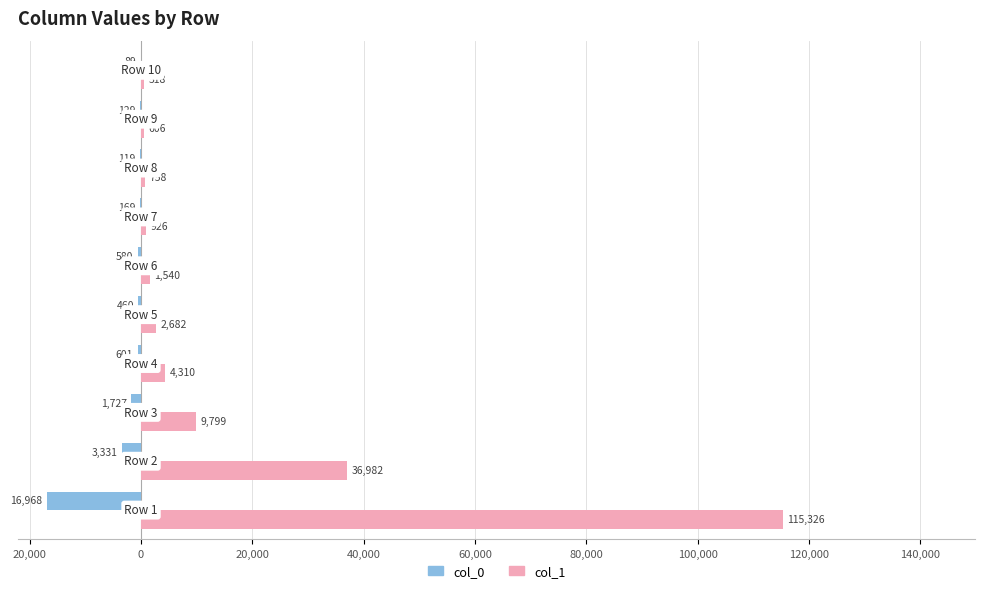

Reading left to right, list all the values displayed in this chart.

col_0: -16968	-3331	-1727	-601	-460	-580	-169	-119	-129	-89
col_1: 115326	36982	9799	4310	2682	1540	926	758	606	518